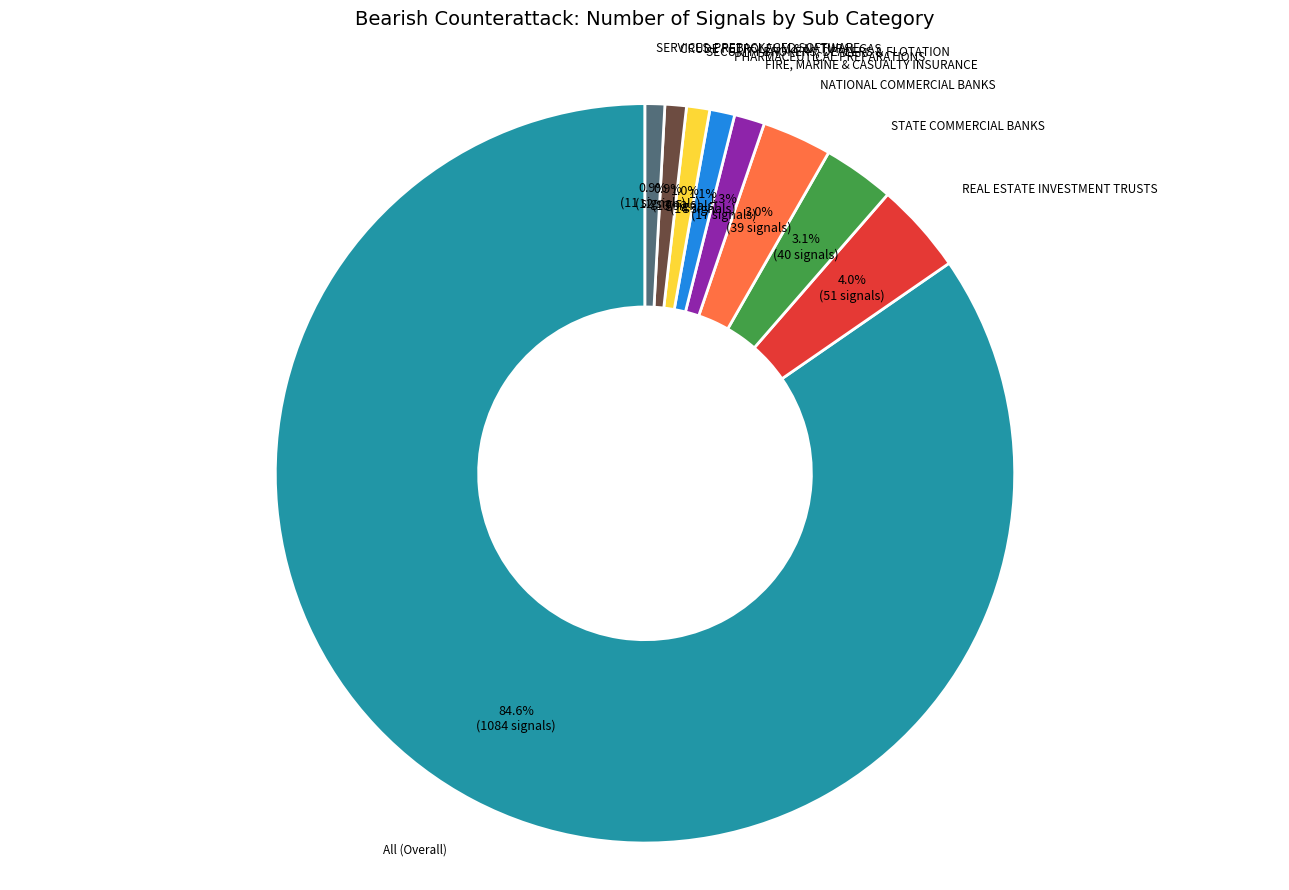

Approximately how many times larger is the value at All (Overall) compared to SERVICES-PREPACKAGED SOFTWARE?

98.5